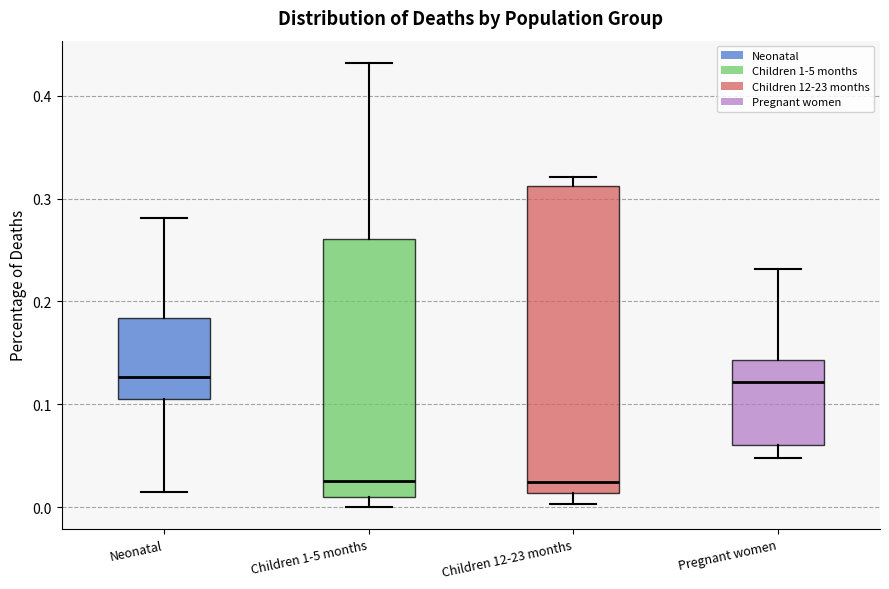

Where is the upper edge of the box for Children 12-23 months on the y-axis? The values are not printed on the chart, so give them approximately, as read against the axis.

0.31